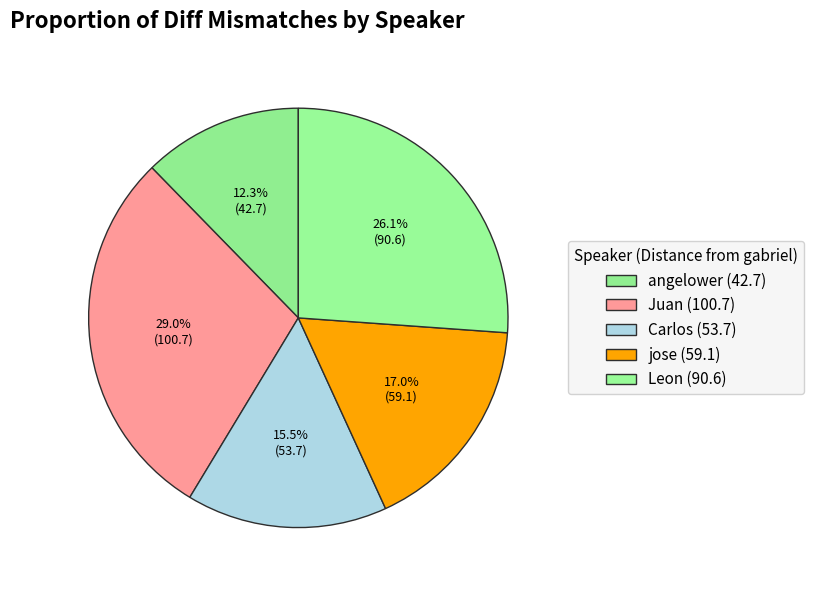

To the nearest percent, what is the difference between the largest and smallest slice percentages?

17%